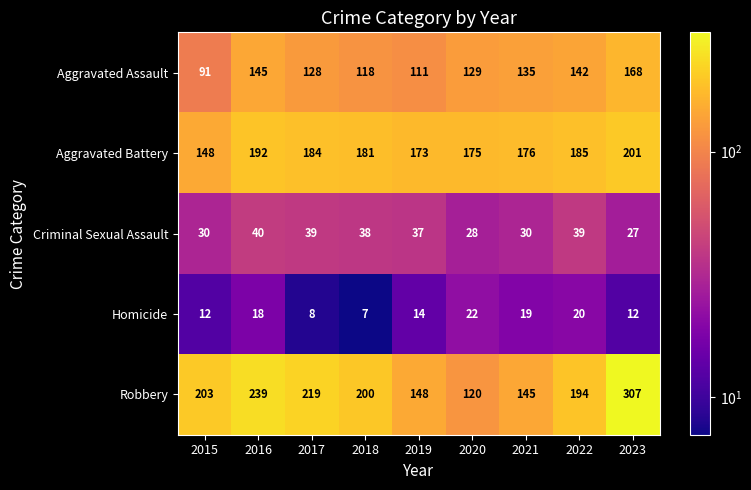

Rank the series at 2022 from lowest to highest value.

Homicide, Criminal Sexual Assault, Aggravated Assault, Aggravated Battery, Robbery